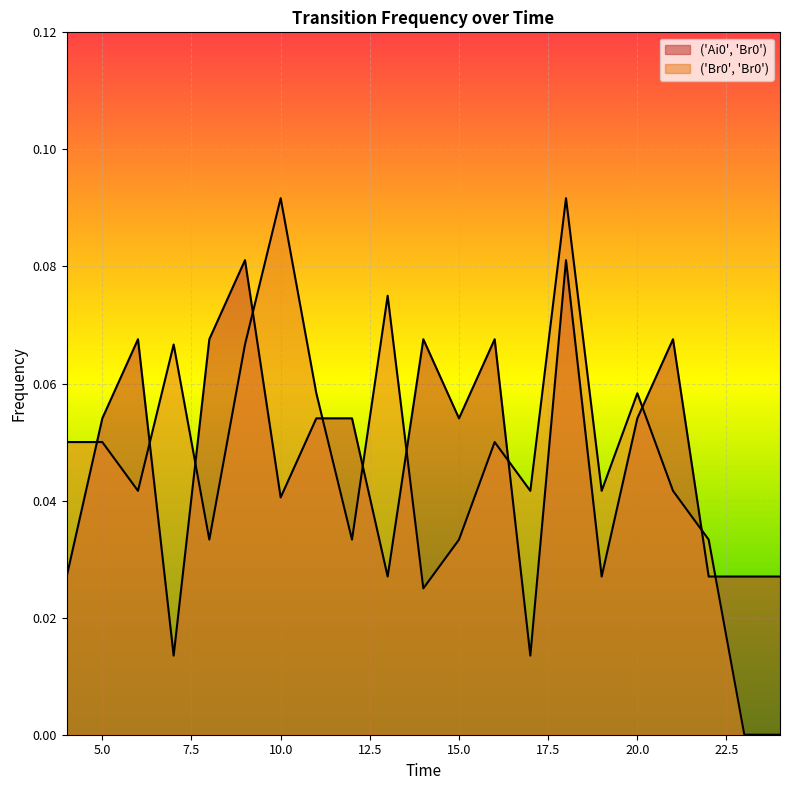

True or false: ('Br0', 'Br0') has more than 0 interior local peaks.

True